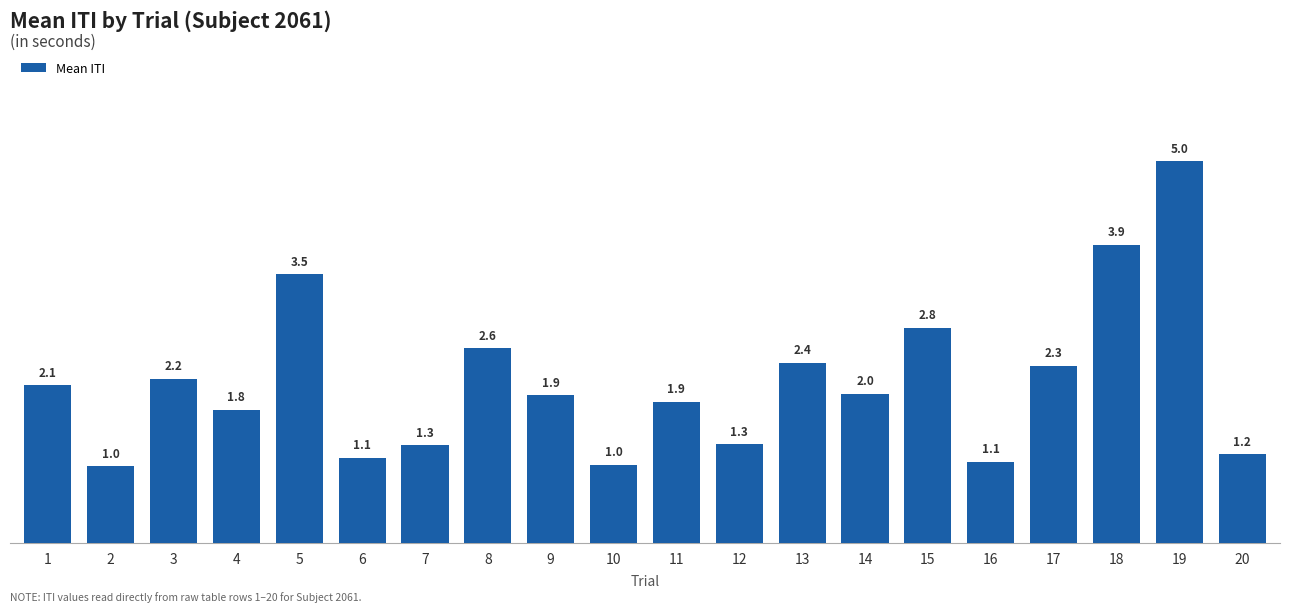

What is the value of the 13th bar from the left?

2.4